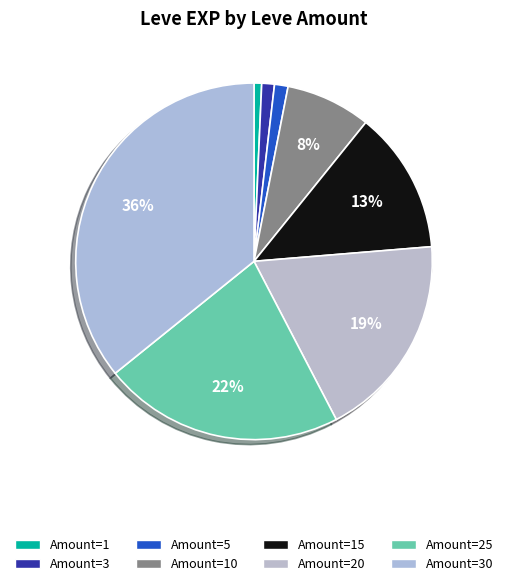

What is the smallest slice in the pie chart?

1